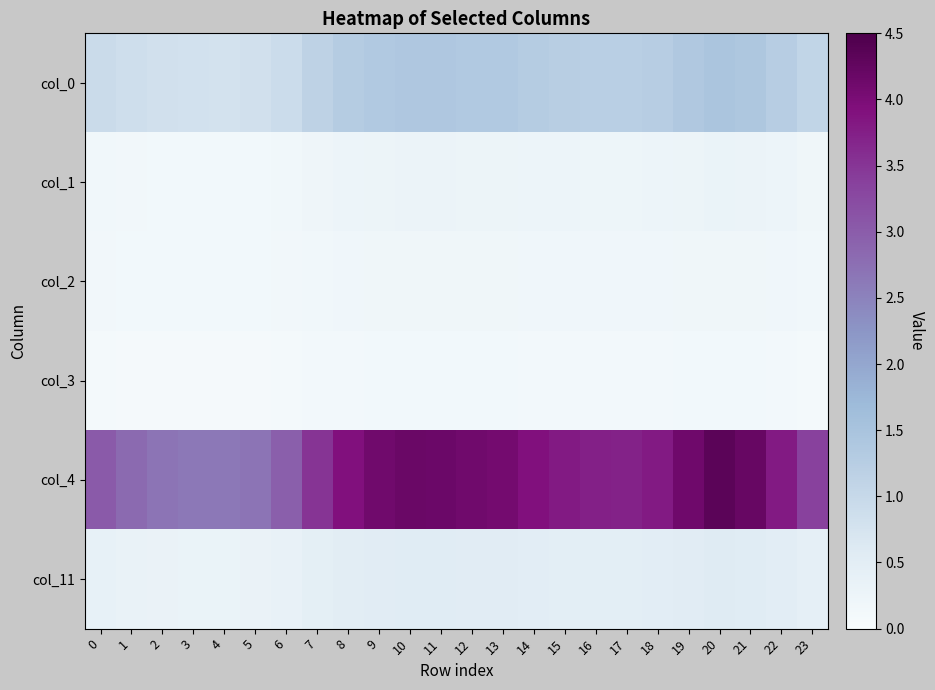

Rank the series by their maximum value, from highest to lowest.

row_4, row_0, row_5, row_1, row_2, row_3